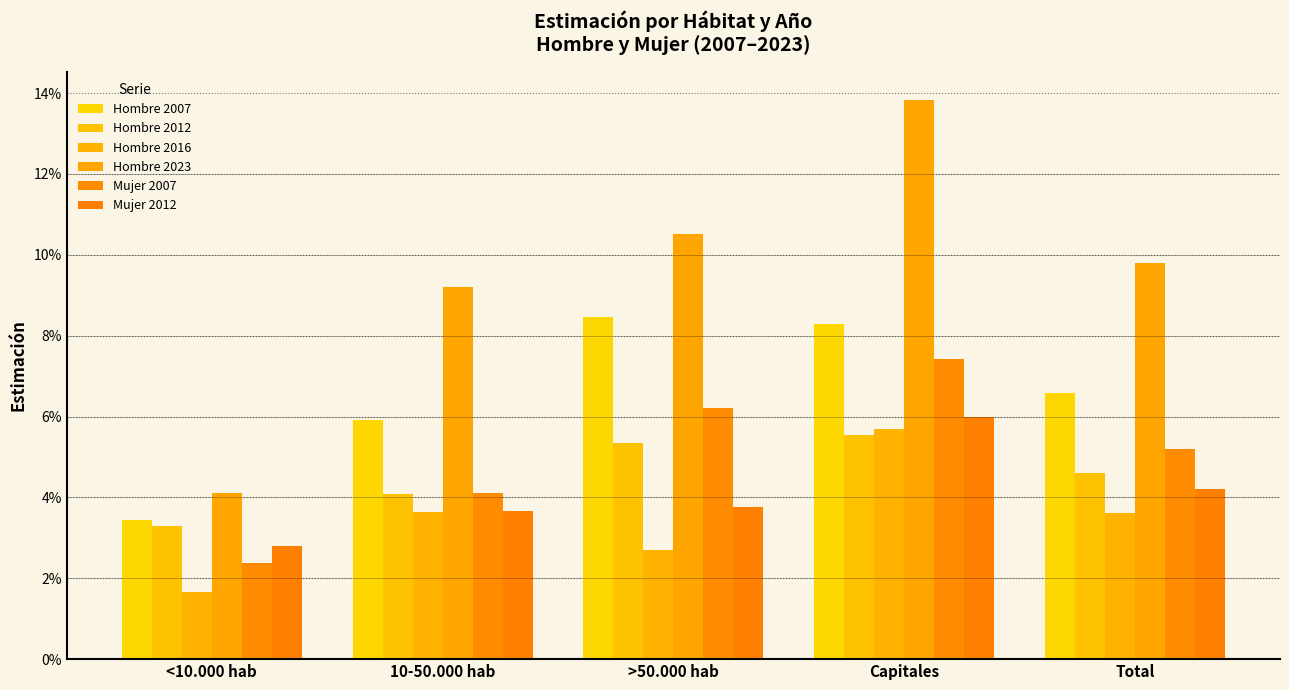

Is the value of Hombre 2016 at 10-50.000 hab greater than the value of Mujer 2007 at 10-50.000 hab?

No